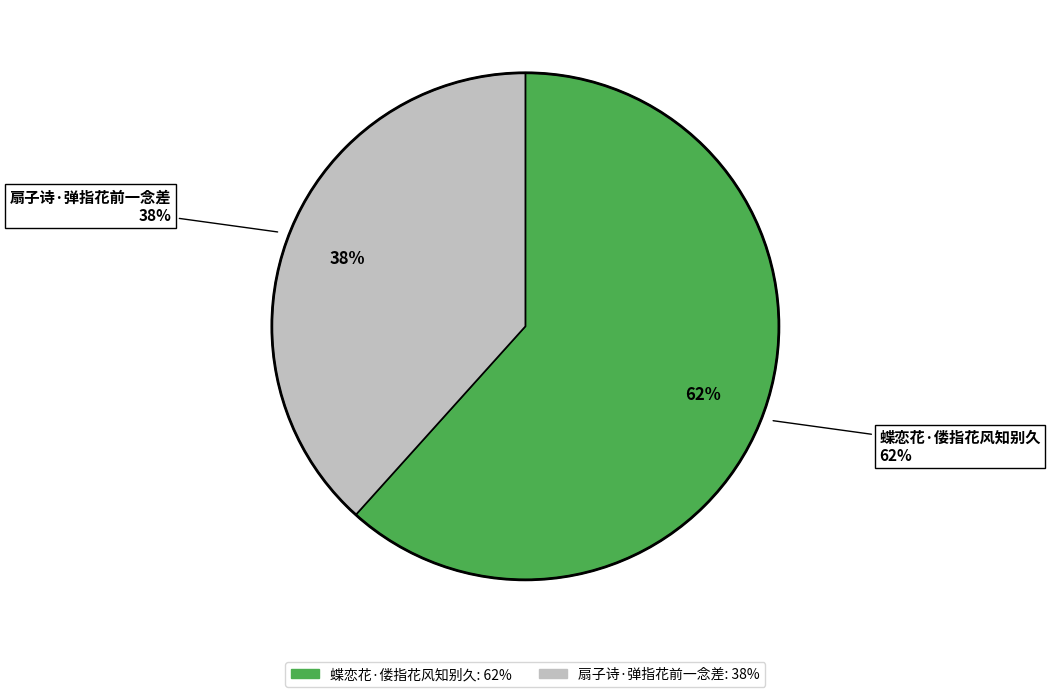

To the nearest percent, what portion does 蝶恋花·偻指花风知别久 represent?

62%